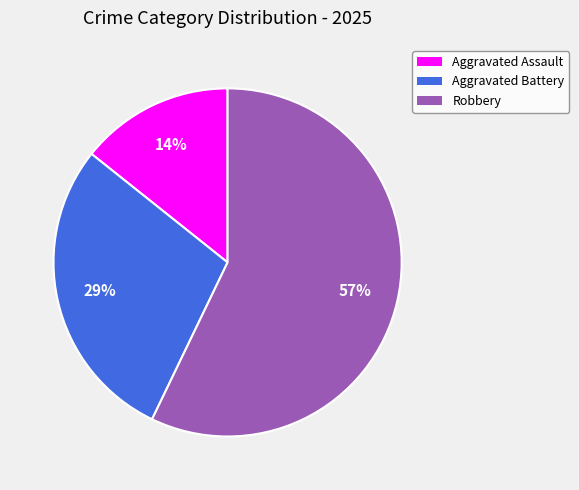

Is Aggravated Battery the majority of the pie?

No